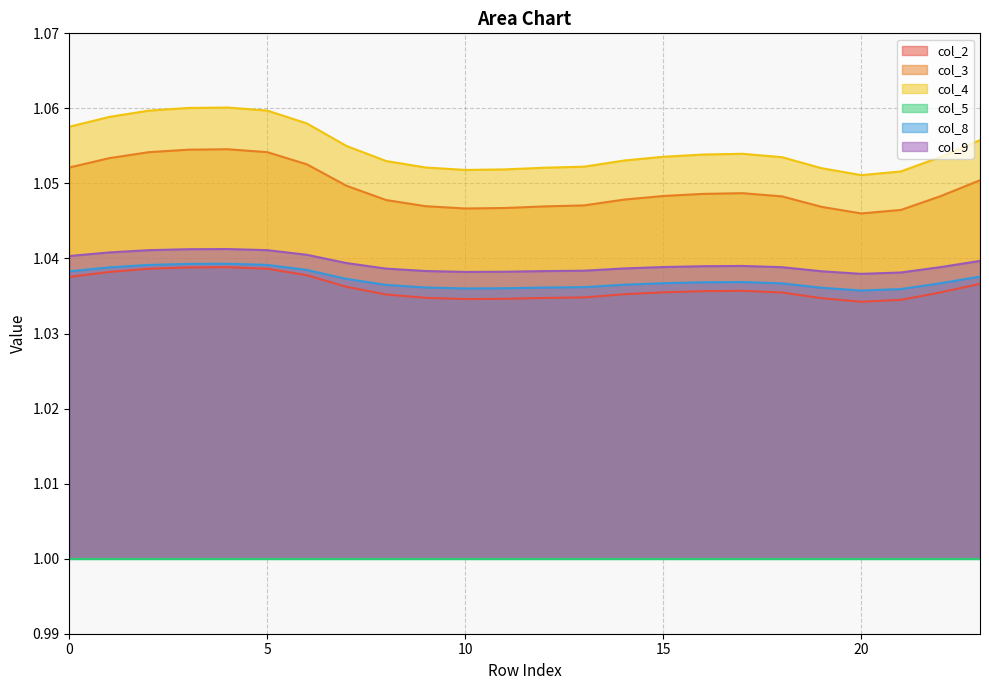

Which series has the largest range (max minus min)?

col_4